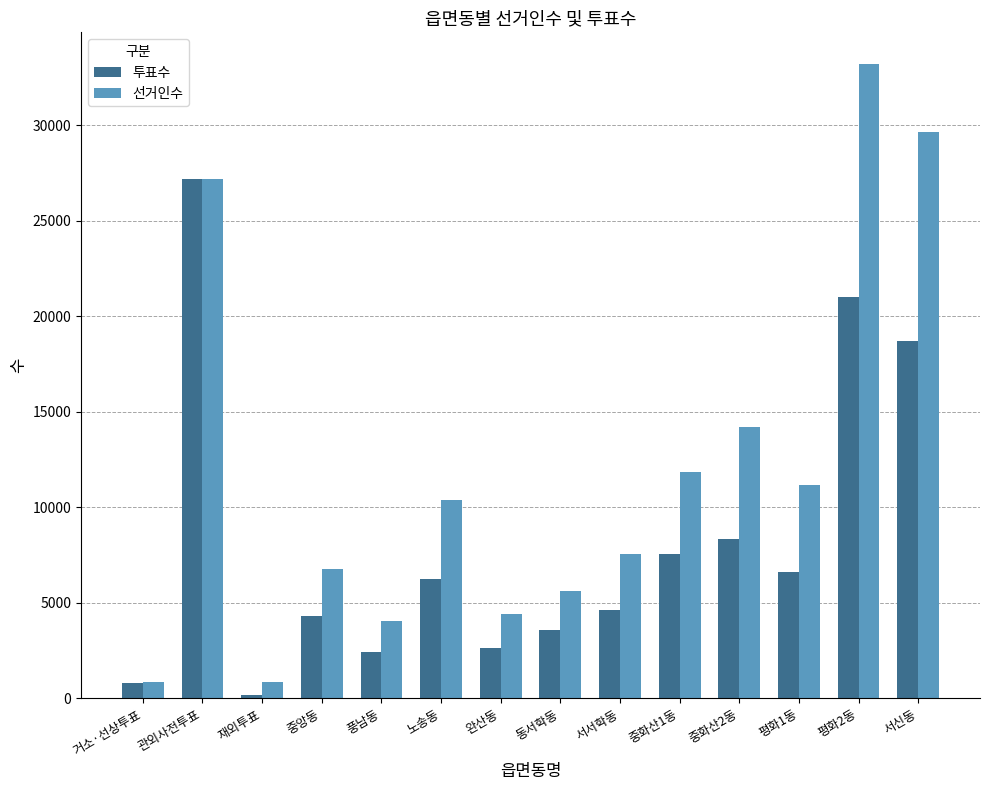

Which label corresponds to the largest value in the chart?

평화2동